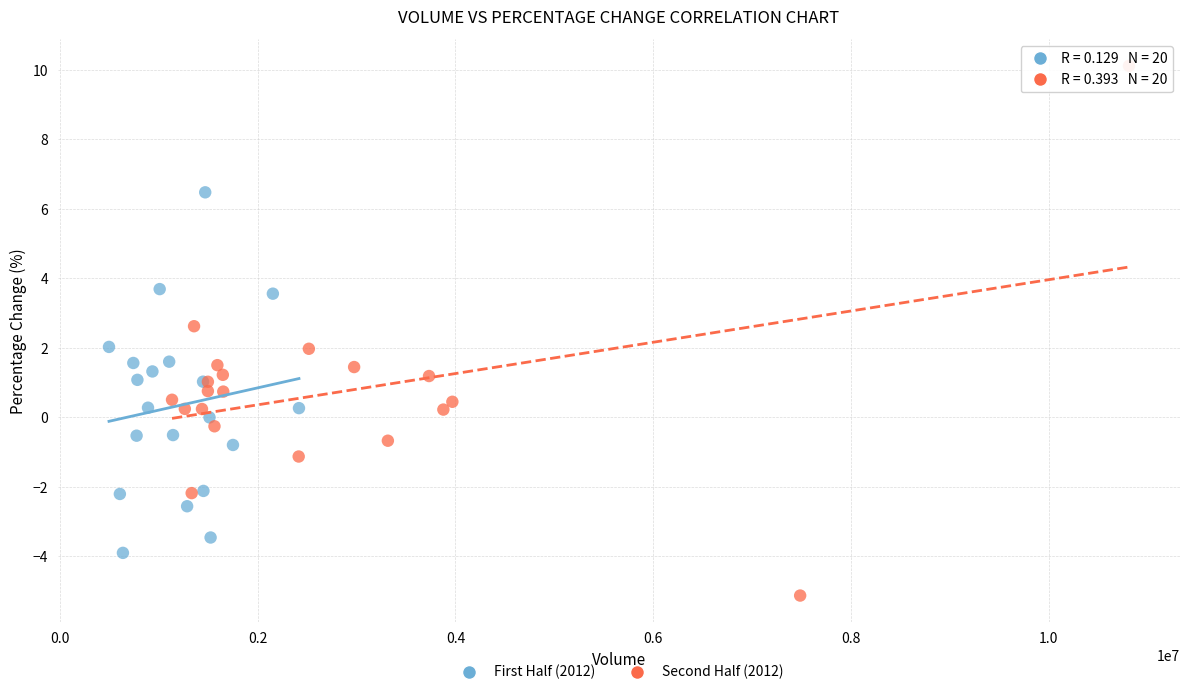

Which series has the largest Y range (max minus min)?

Second Half (2012)